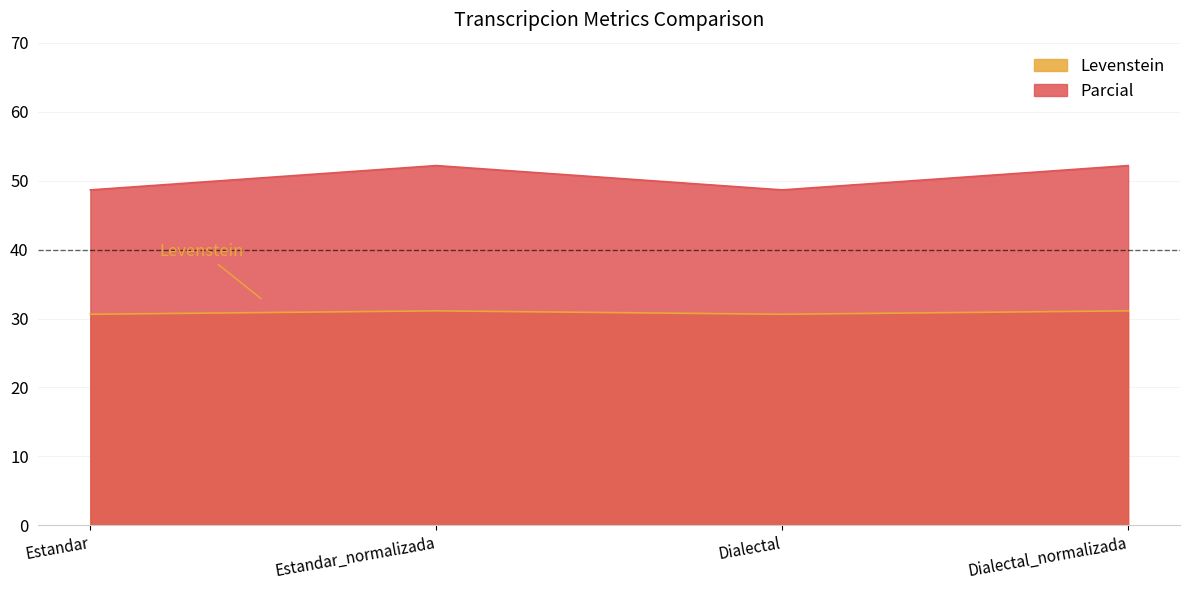

What is the difference between the highest and lowest values at Estandar_normalizada?

21.1